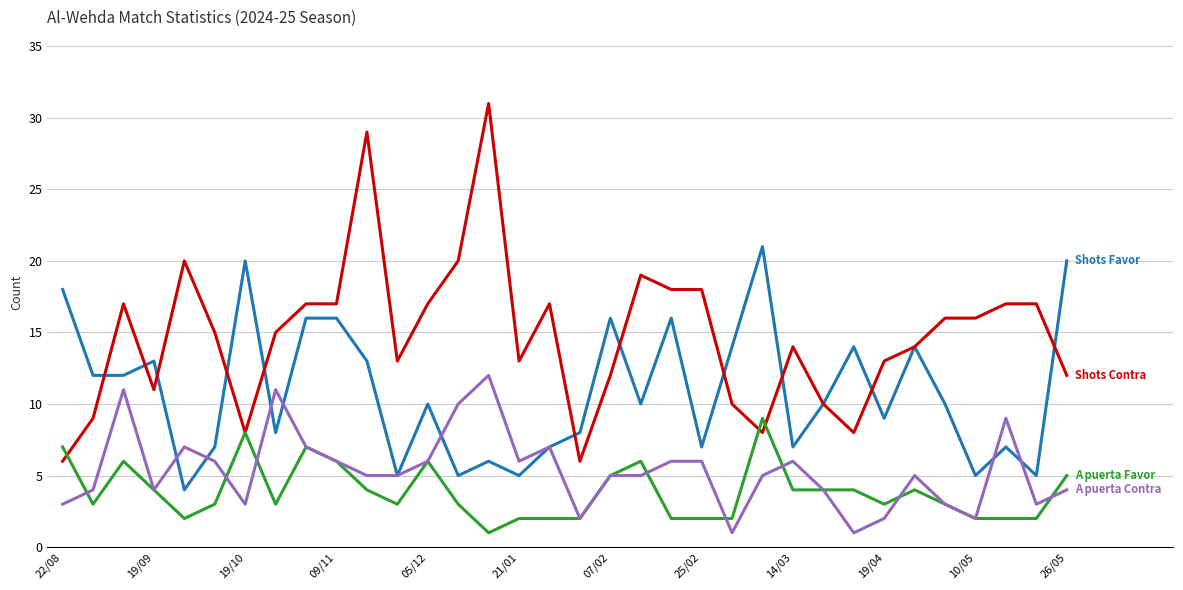

What is the maximum value shown in the chart?

31